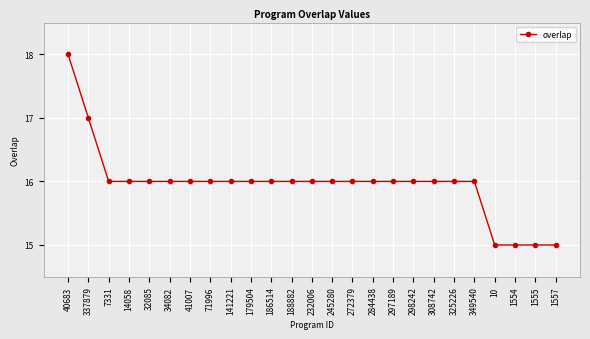

Which label corresponds to the largest value in the chart?

40683